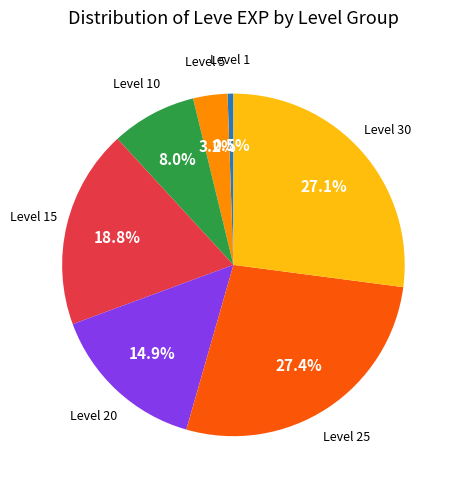

Which slice is the smallest?

Level 1